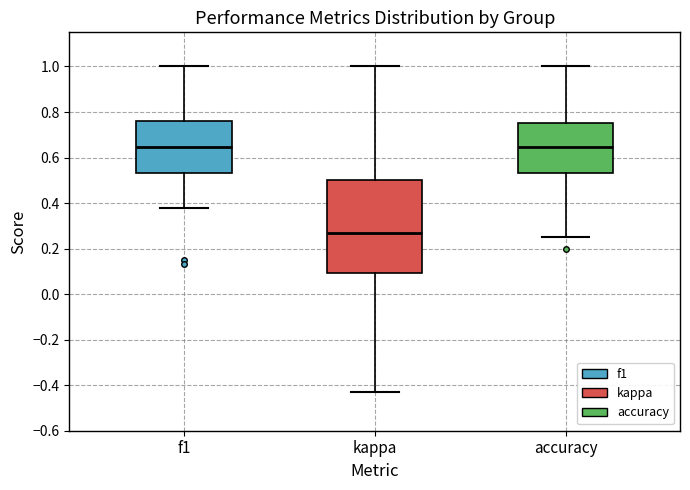

Reading left to right, read every box against the y-axis: the position of its median line, the range the box covers, and the ends of its whiskers. The values are not printed on the chart, so give them approximately, as read against the axis.

f1: median 0.64, box 0.54 to 0.76, whiskers 0.38 to 1.00
kappa: median 0.26, box 0.10 to 0.50, whiskers -0.42 to 1.00
accuracy: median 0.64, box 0.54 to 0.76, whiskers 0.26 to 1.00